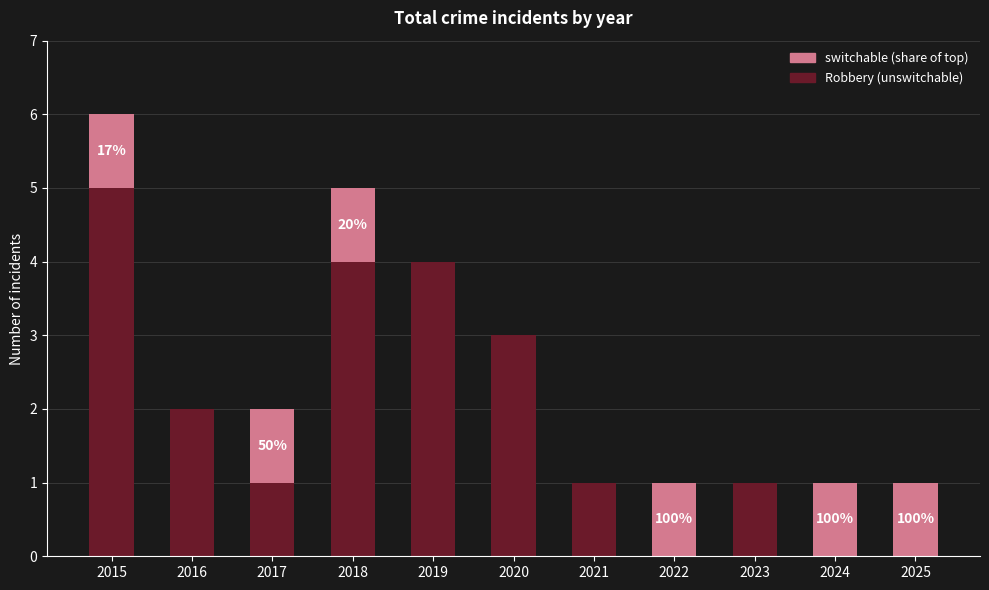

Are the bars grouped side by side (vs. stacked)?

No